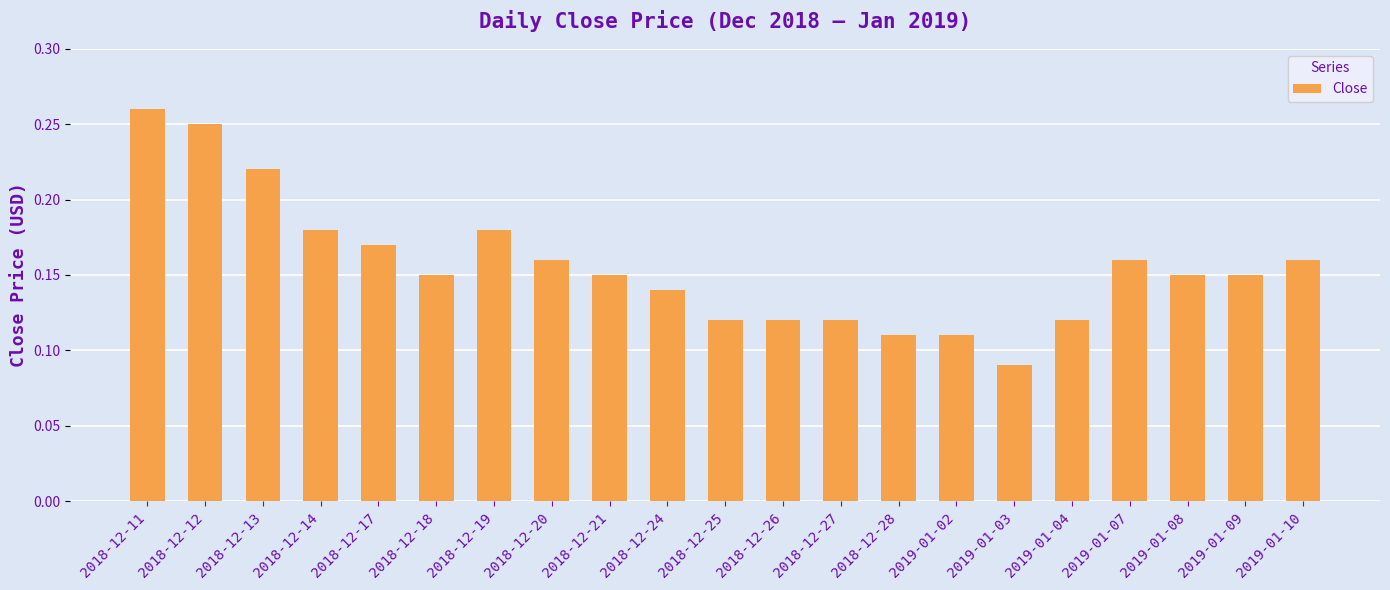

Where is the data nearest to the value 0?

2019-01-03